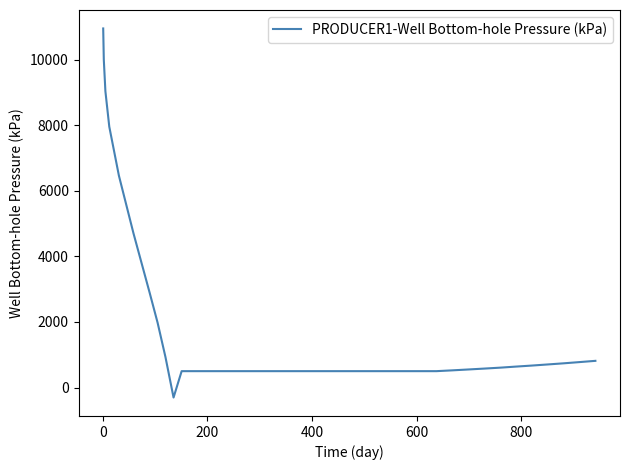

What is the minimum value shown in the chart?

-304.1